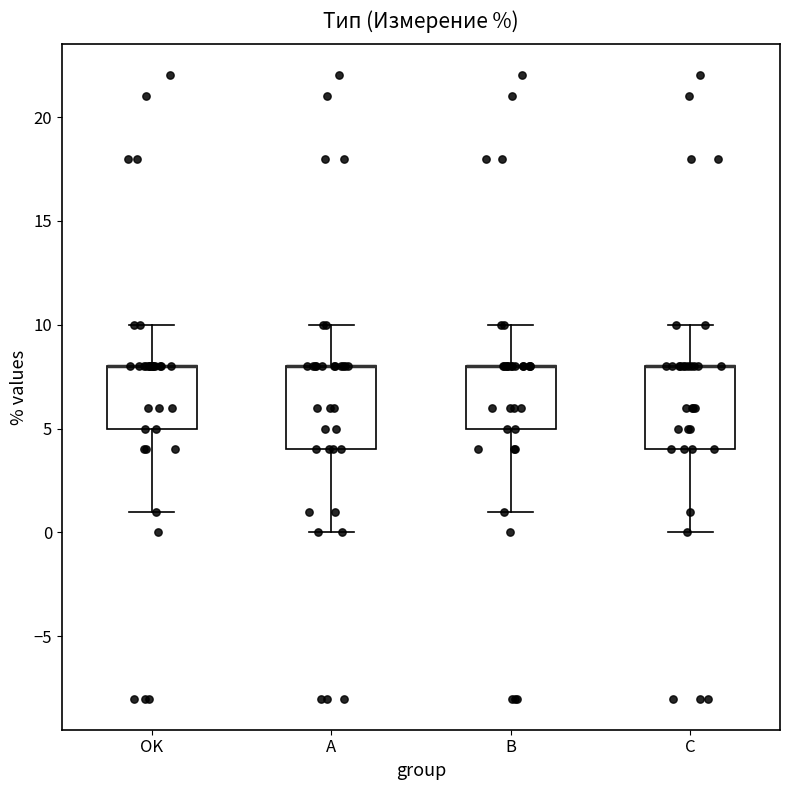

Reading left to right, read every box against the y-axis: the position of its median line, the range the box covers, and the ends of its whiskers. The values are not printed on the chart, so give them approximately, as read against the axis.

OK: median 8 (drawn on the box's upper edge), box 5 to 8, whiskers 1 to 10
A: median 8 (drawn on the box's upper edge), box 4 to 8, whiskers 0 to 10
B: median 8 (drawn on the box's upper edge), box 5 to 8, whiskers 1 to 10
C: median 8 (drawn on the box's upper edge), box 4 to 8, whiskers 0 to 10